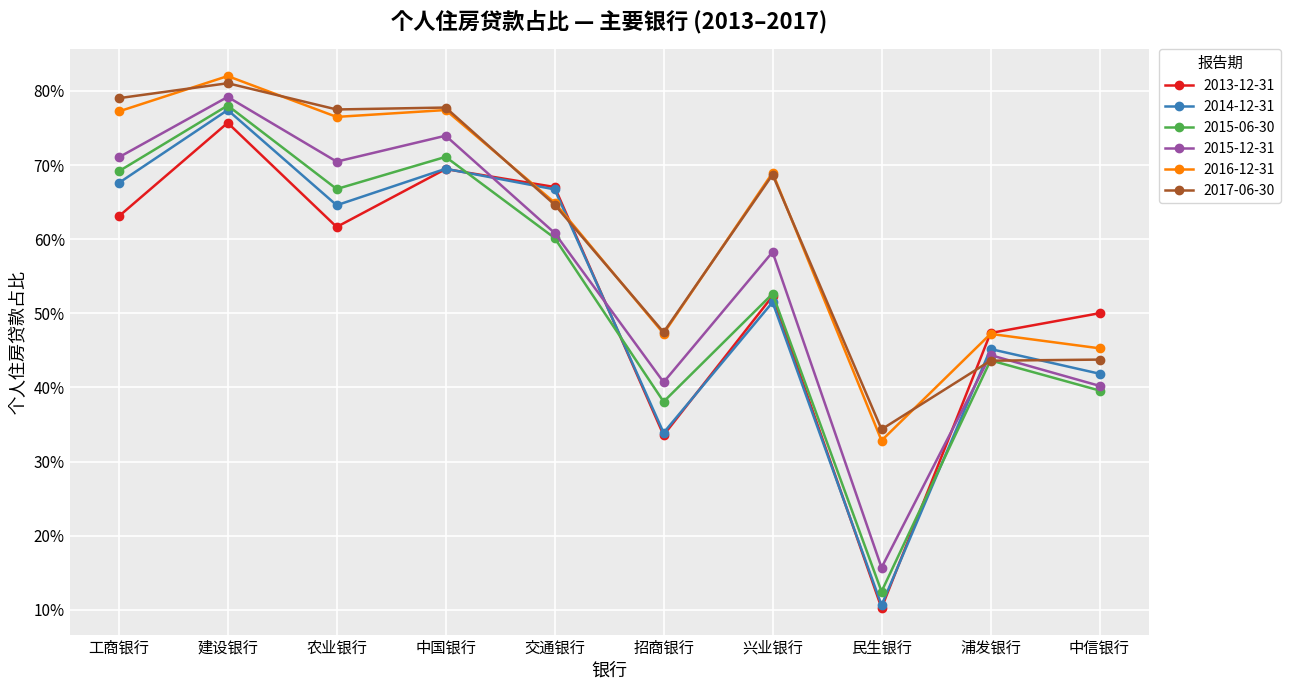

Which category has the highest value across all series?

建设银行